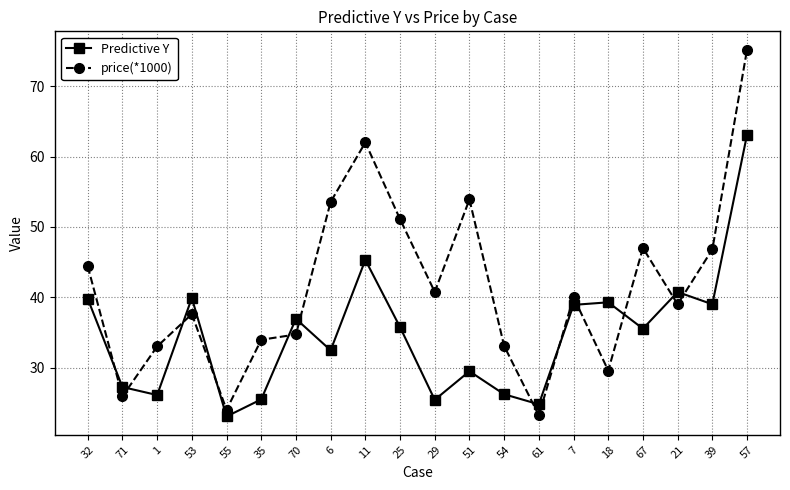

True or false: price(*1000) has a value of 53.5 at 6.

True